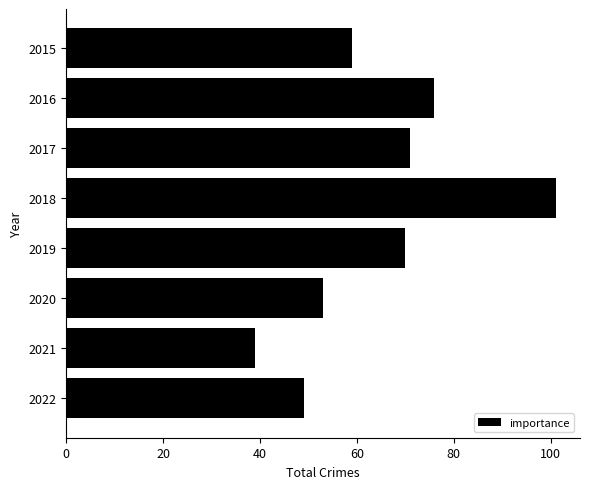

Rank the categories by value from highest to lowest.

2018, 2016, 2017, 2019, 2015, 2020, 2022, 2021